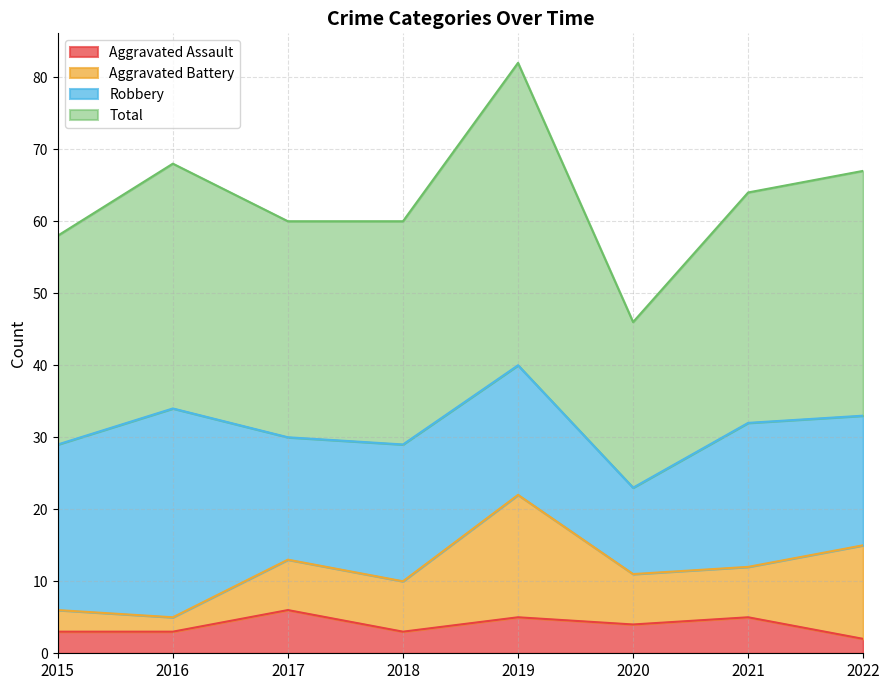

What are all the series names shown in the legend?

Aggravated Assault, Aggravated Battery, Robbery, Total